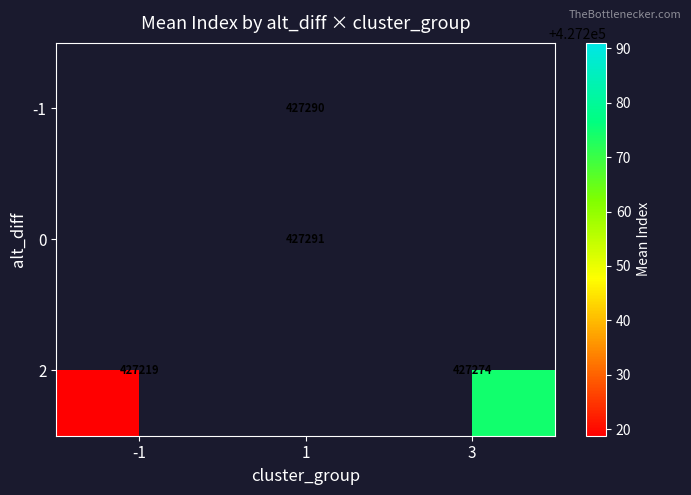

Is it true that 0 equals 427291.0 at 1?

True